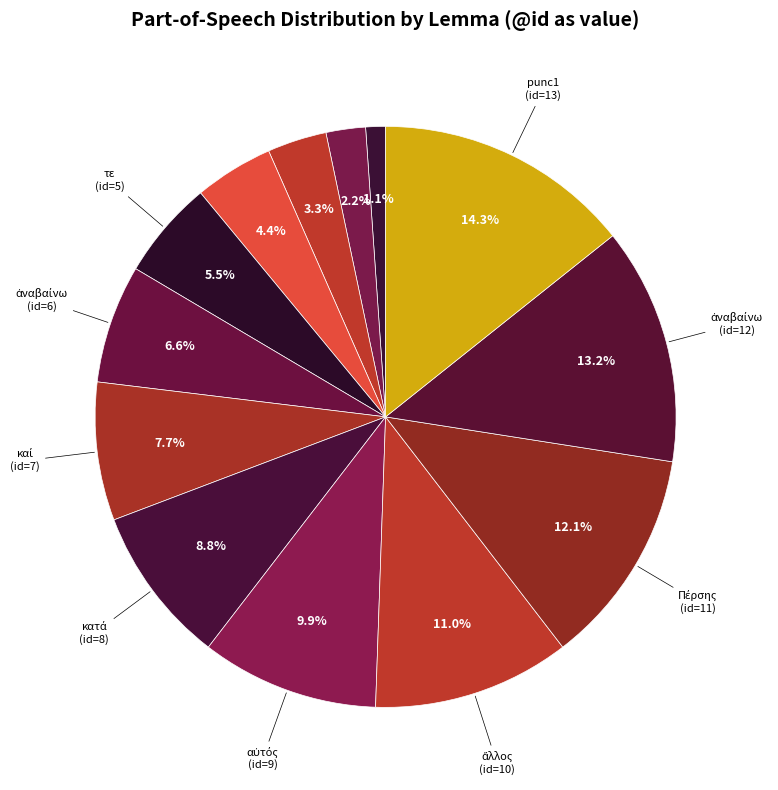

How many segments does this pie chart have?

13